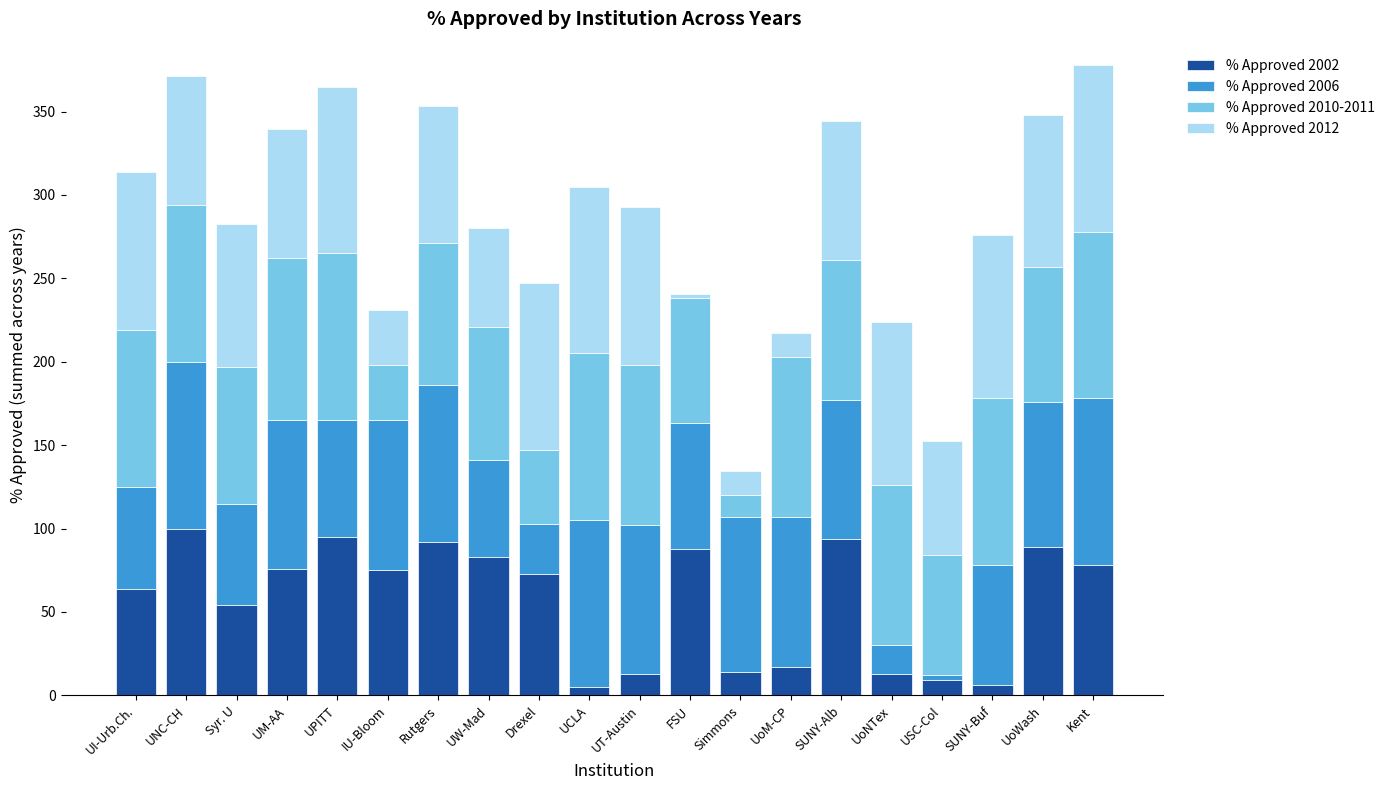

What is the total value across all series at UM-AA?

339.3